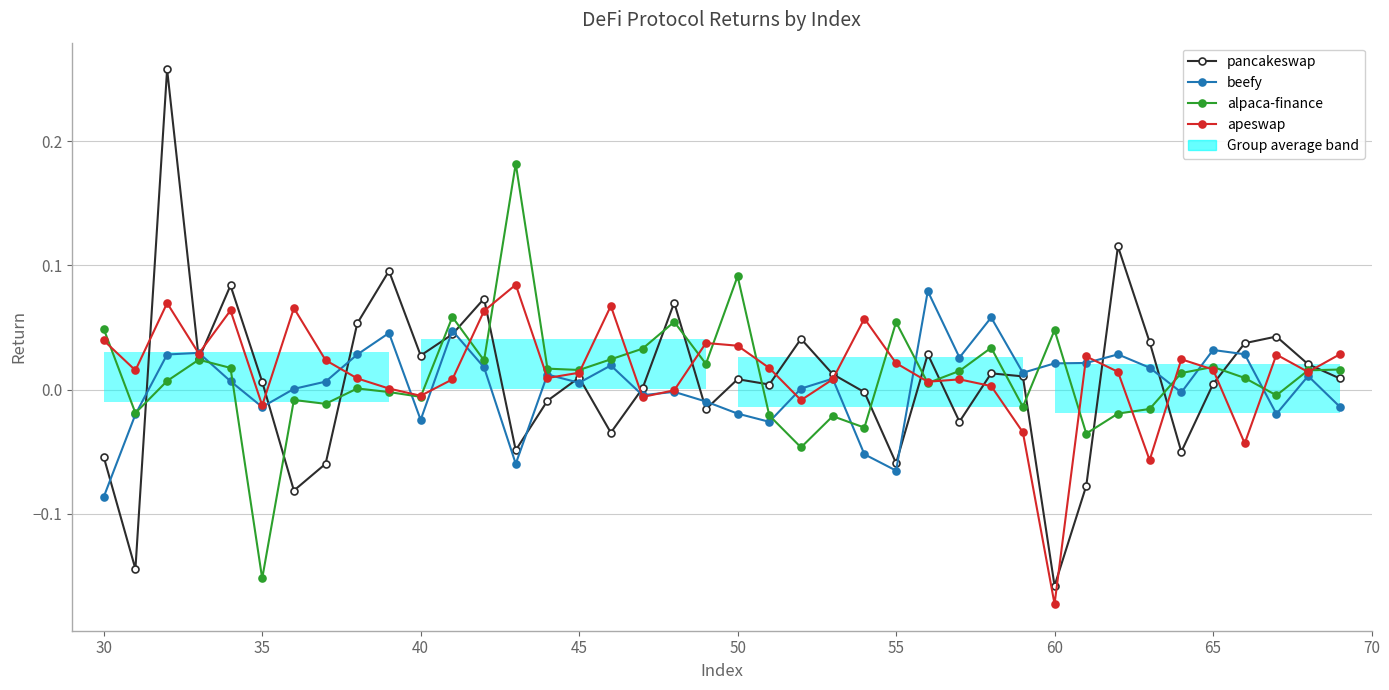

How many data points in beefy are less than 0?

15